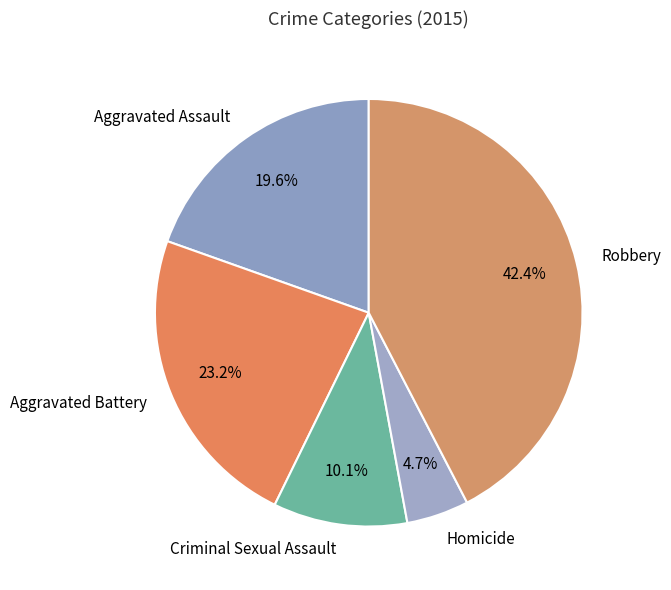

How many slices are in this pie chart?

5